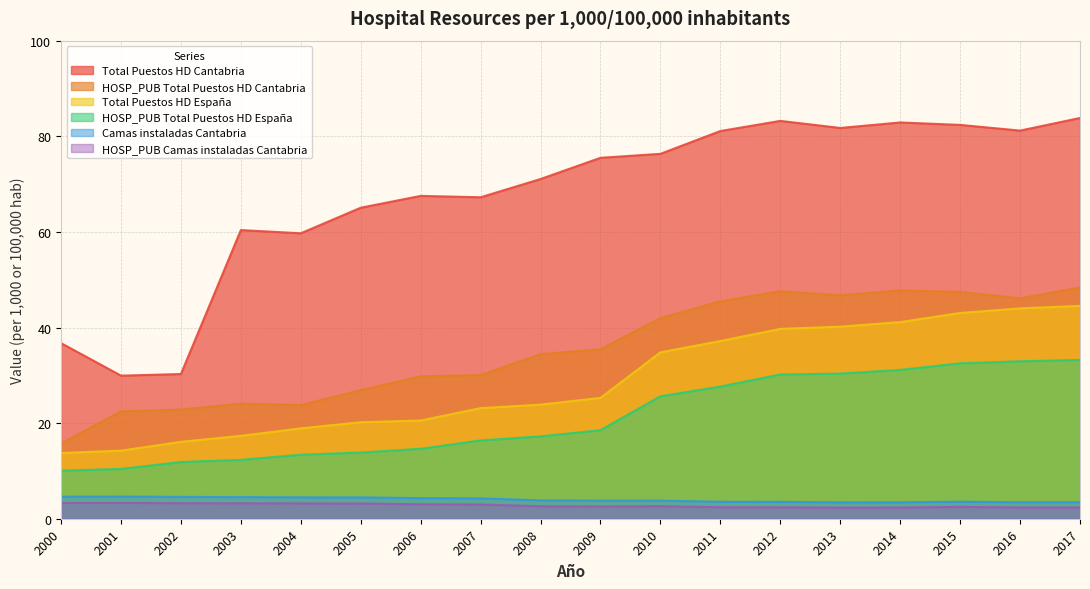

At which category does Camas instaladas Cantabria reach its first local valley?

2013